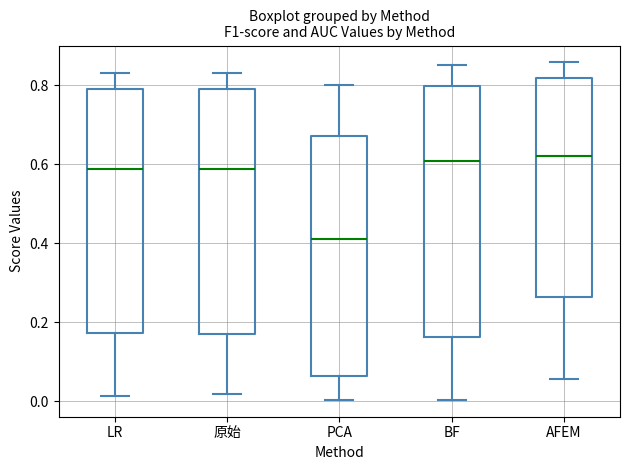

Reading left to right, read every box against the y-axis: the position of its median line, the range the box covers, and the ends of its whiskers. The values are not printed on the chart, so give them approximately, as read against the axis.

LR: median 0.58, box 0.18 to 0.80, whiskers 0.02 to 0.84
原始: median 0.58, box 0.18 to 0.80, whiskers 0.02 to 0.84
PCA: median 0.42, box 0.06 to 0.68, whiskers 0.00 to 0.80
BF: median 0.60, box 0.16 to 0.80, whiskers 0.00 to 0.86
AFEM: median 0.62, box 0.26 to 0.82, whiskers 0.06 to 0.86